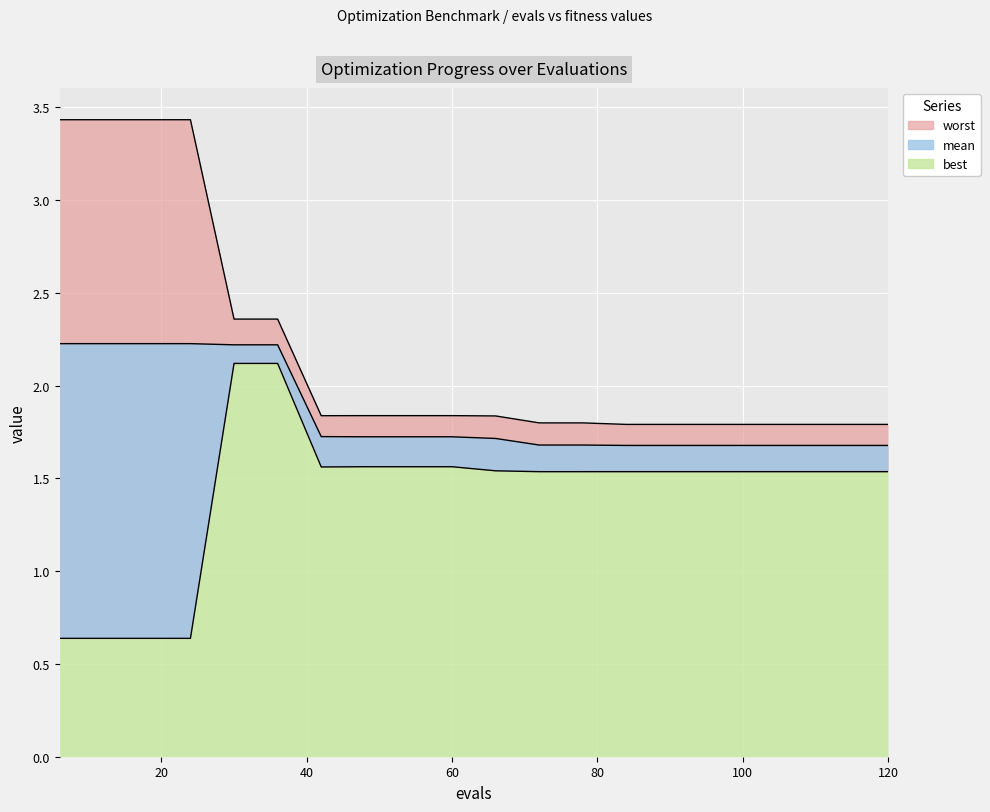

Is the value of worst at 108 greater than the value of best at 66?

Yes